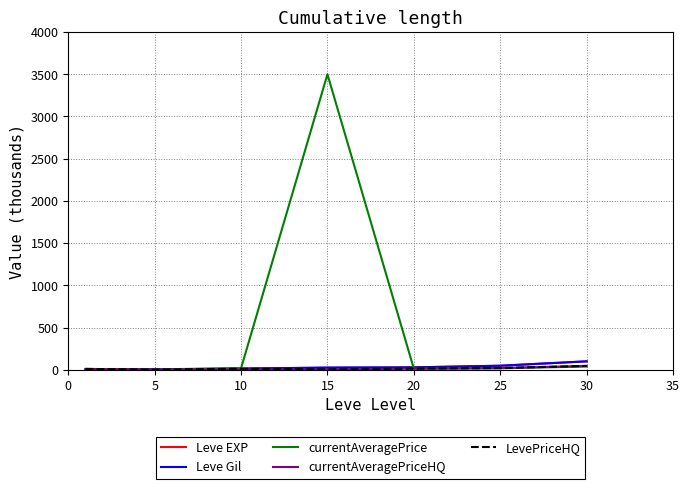

What is the lowest value of the Leve Gil series?

0.7